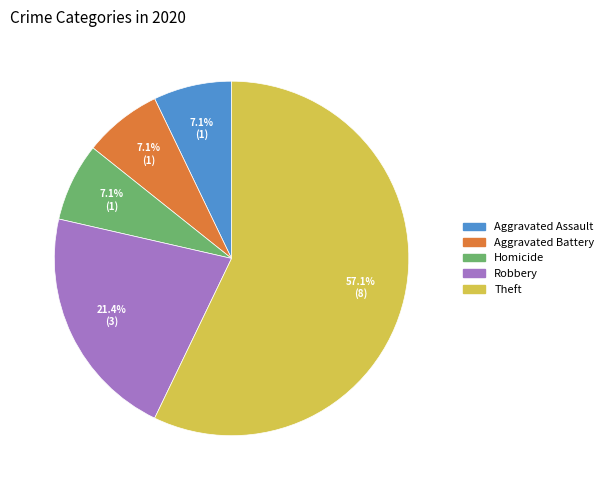

To the nearest percent, what is the difference between the largest and smallest slice percentages?

50%